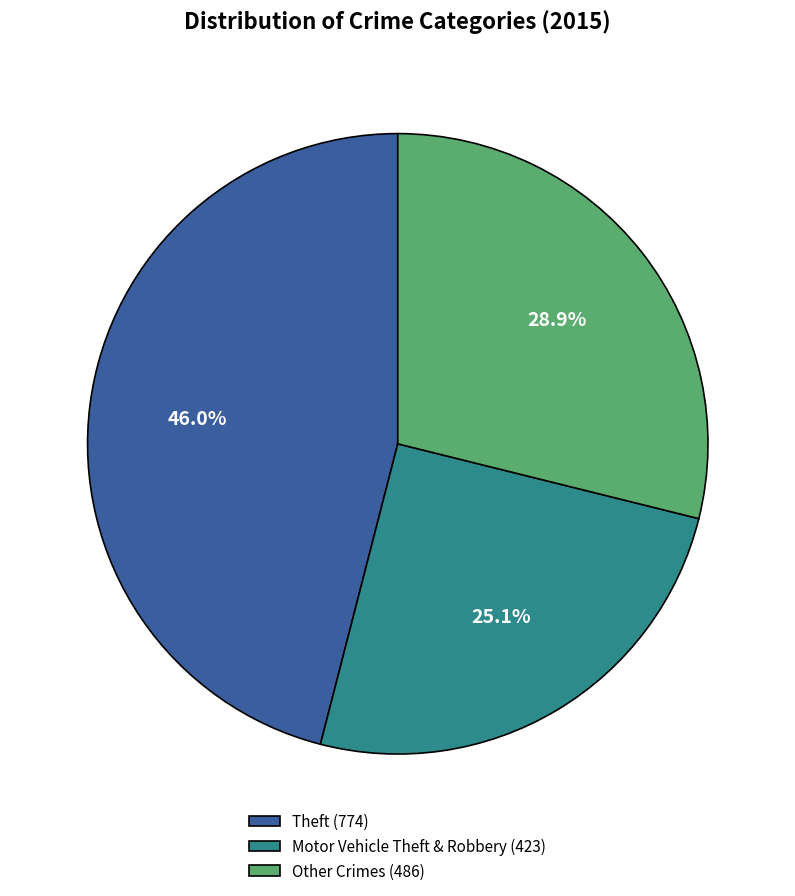

Which has a higher value, Motor Vehicle Theft & Robbery (423) or Other Crimes (486)?

Other Crimes (486)